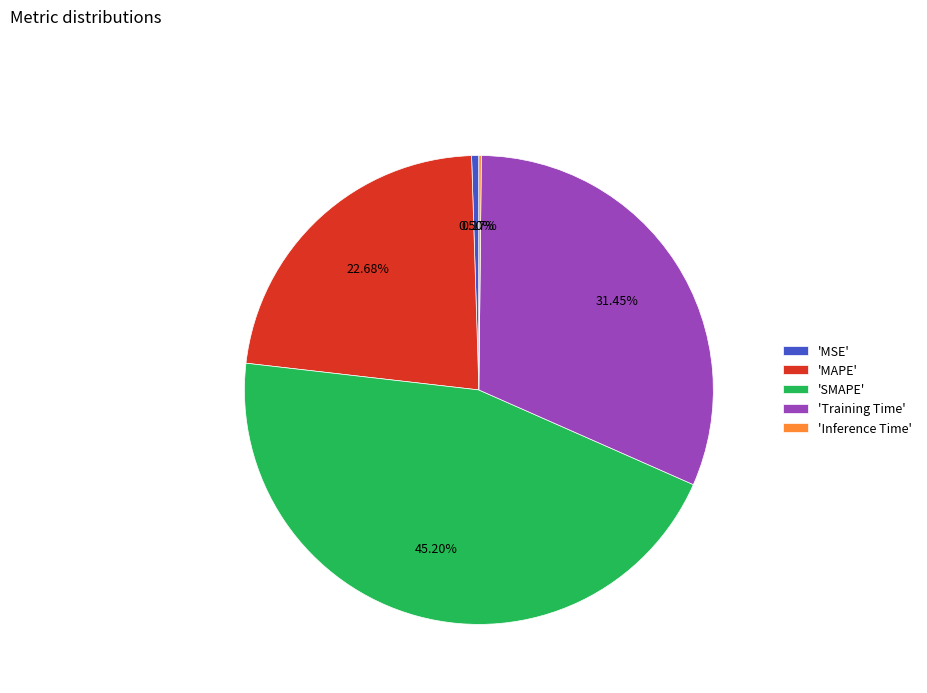

Which slice is the largest?

'SMAPE'